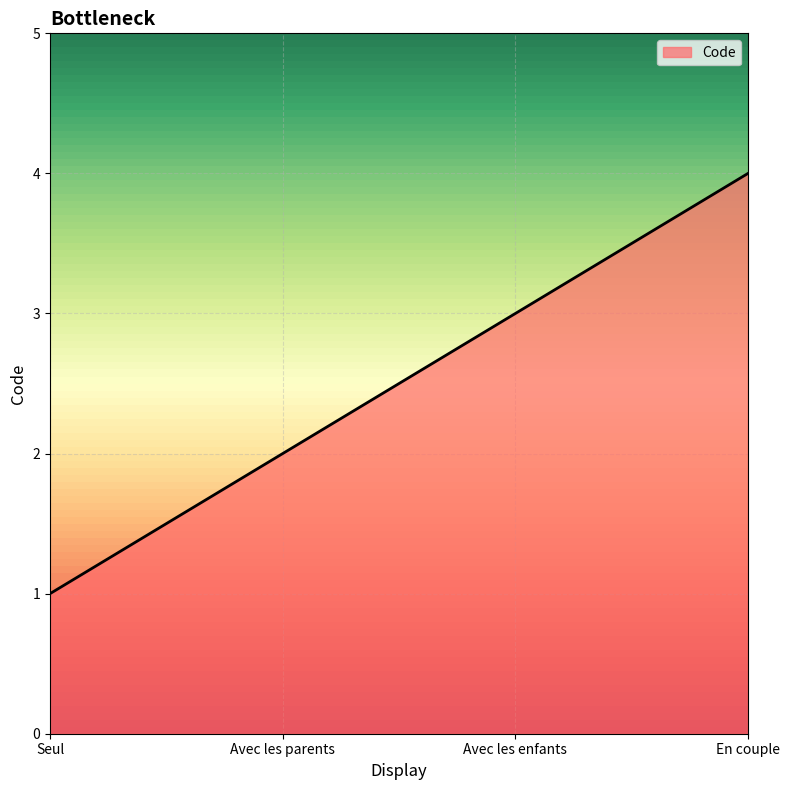

Reading left to right, extract all data points from this chart.

Seul=1	Avec les parents=2	Avec les enfants=3	En couple=4